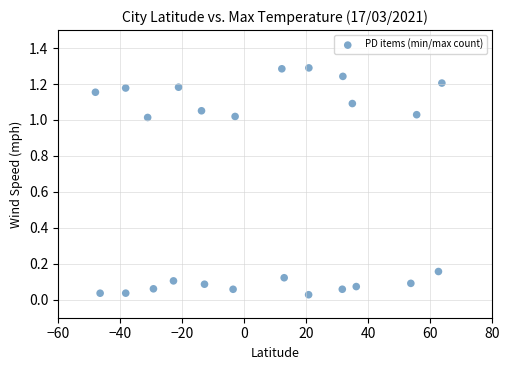

What is the range of X values (max minus min)?

125.0